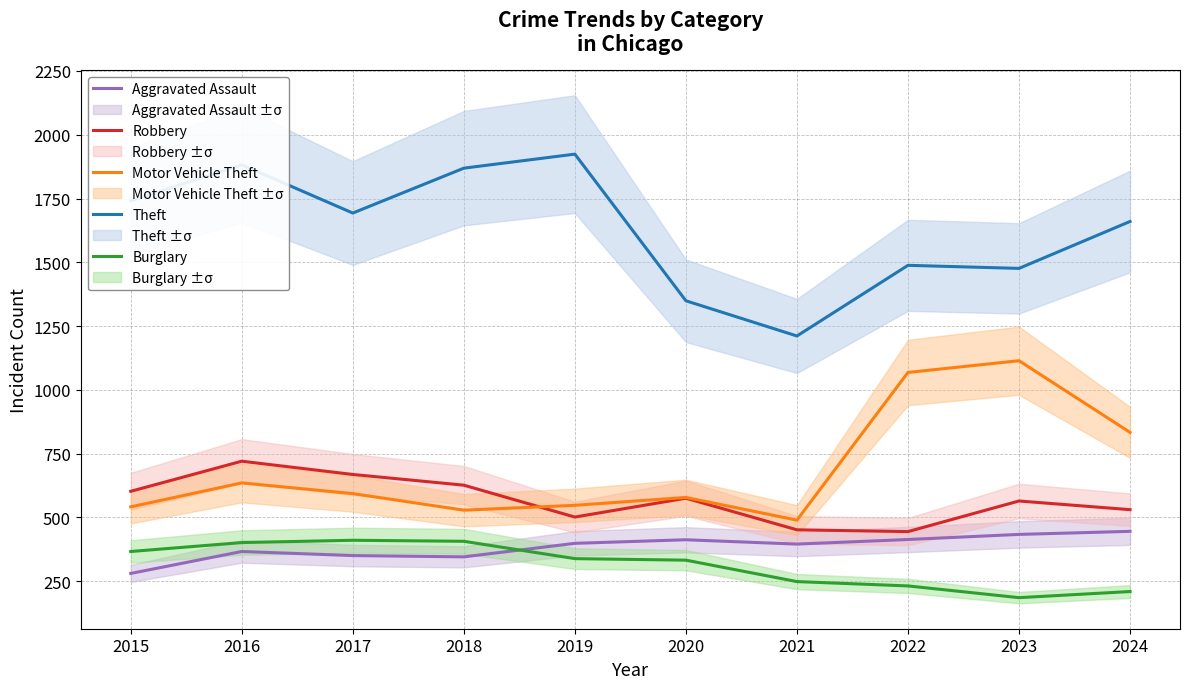

Rank the series by their maximum value, from lowest to highest.

Burglary, Aggravated Assault, Robbery, Motor Vehicle Theft, Theft